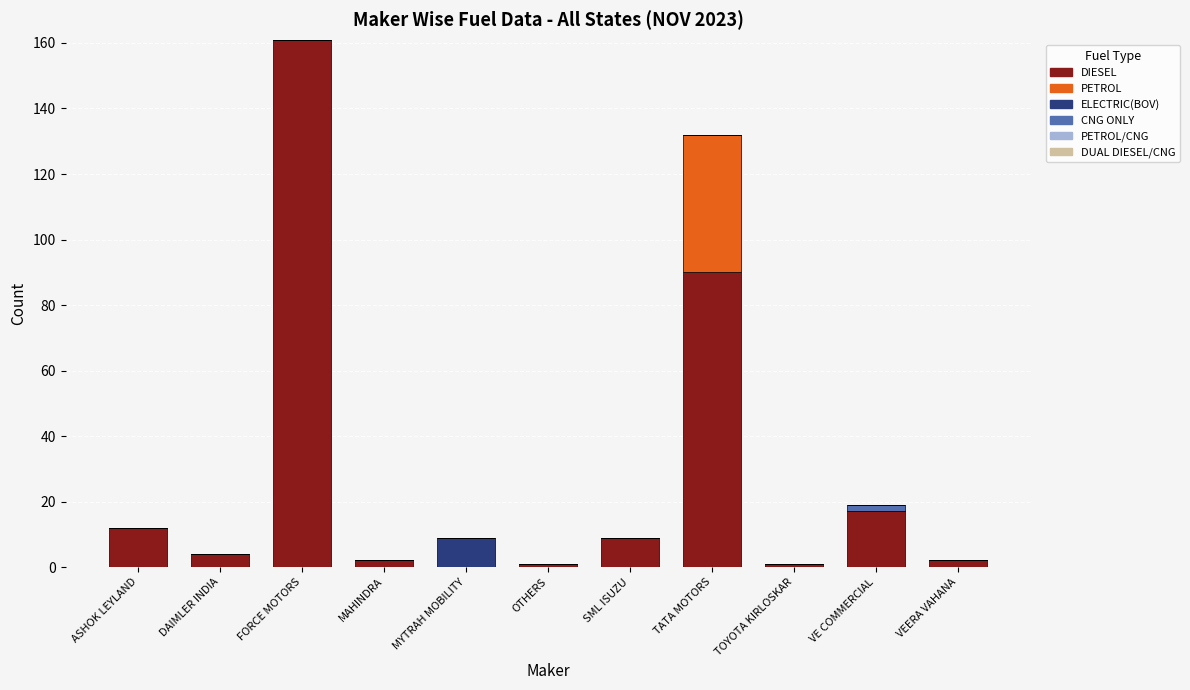

What is the highest value of the DIESEL series?

161